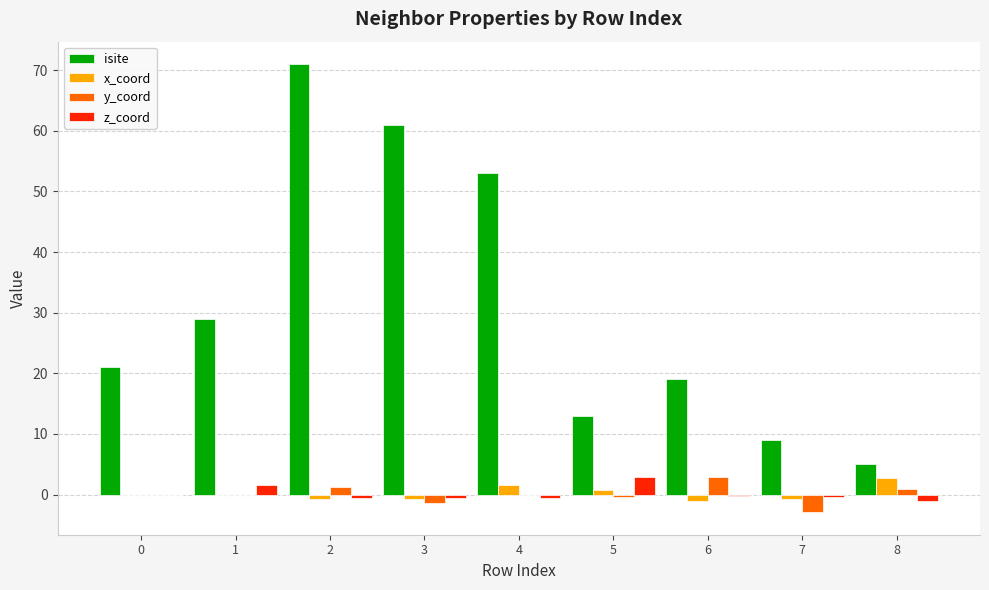

Between 0 and 3, which series saw the biggest shift?

isite